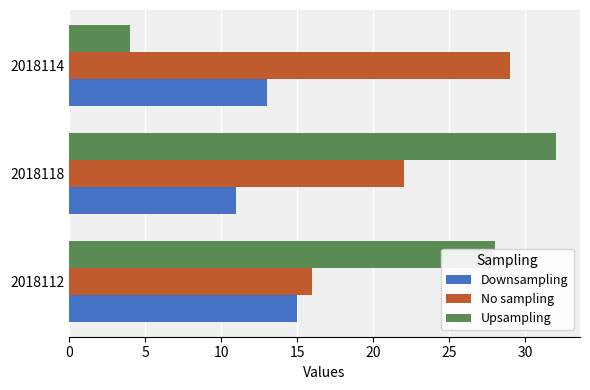

What is the average value of the Upsampling series?

21